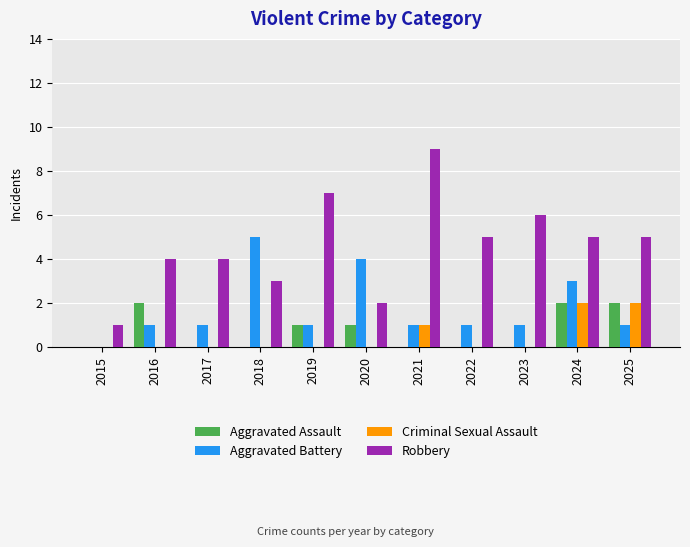

True or false: Criminal Sexual Assault has a value of -1 at 2016.

False